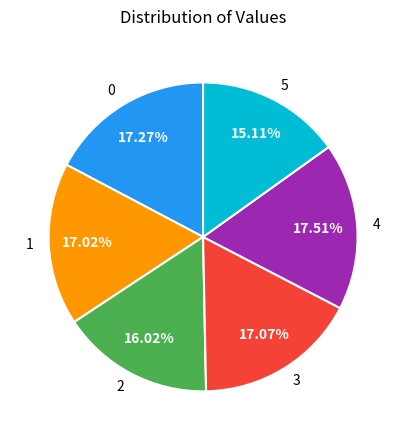

How many segments does this pie chart have?

6